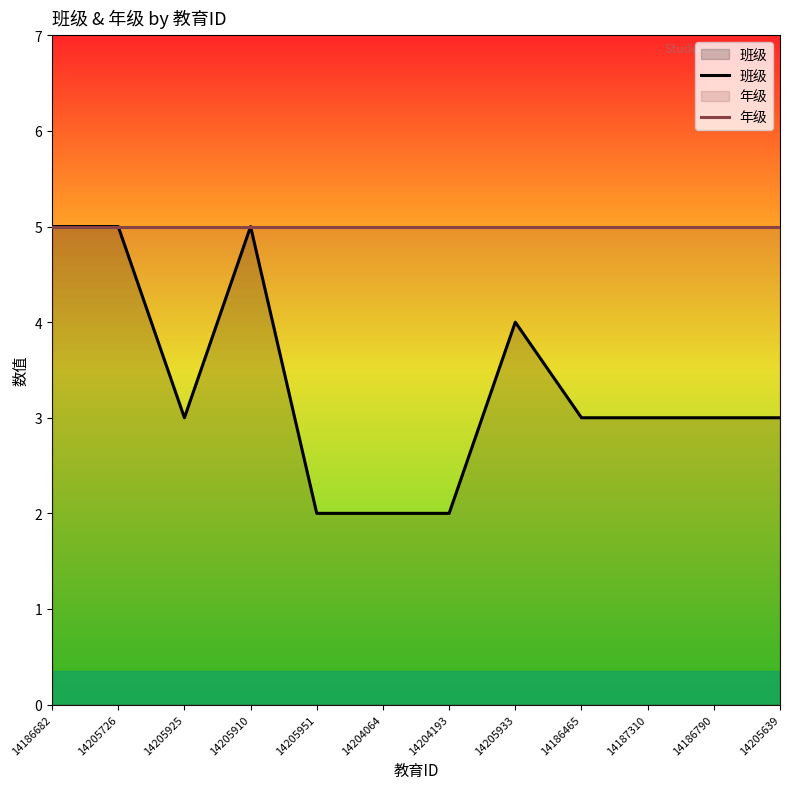

What is the sum of the values at 14204193 and 14186790?

5